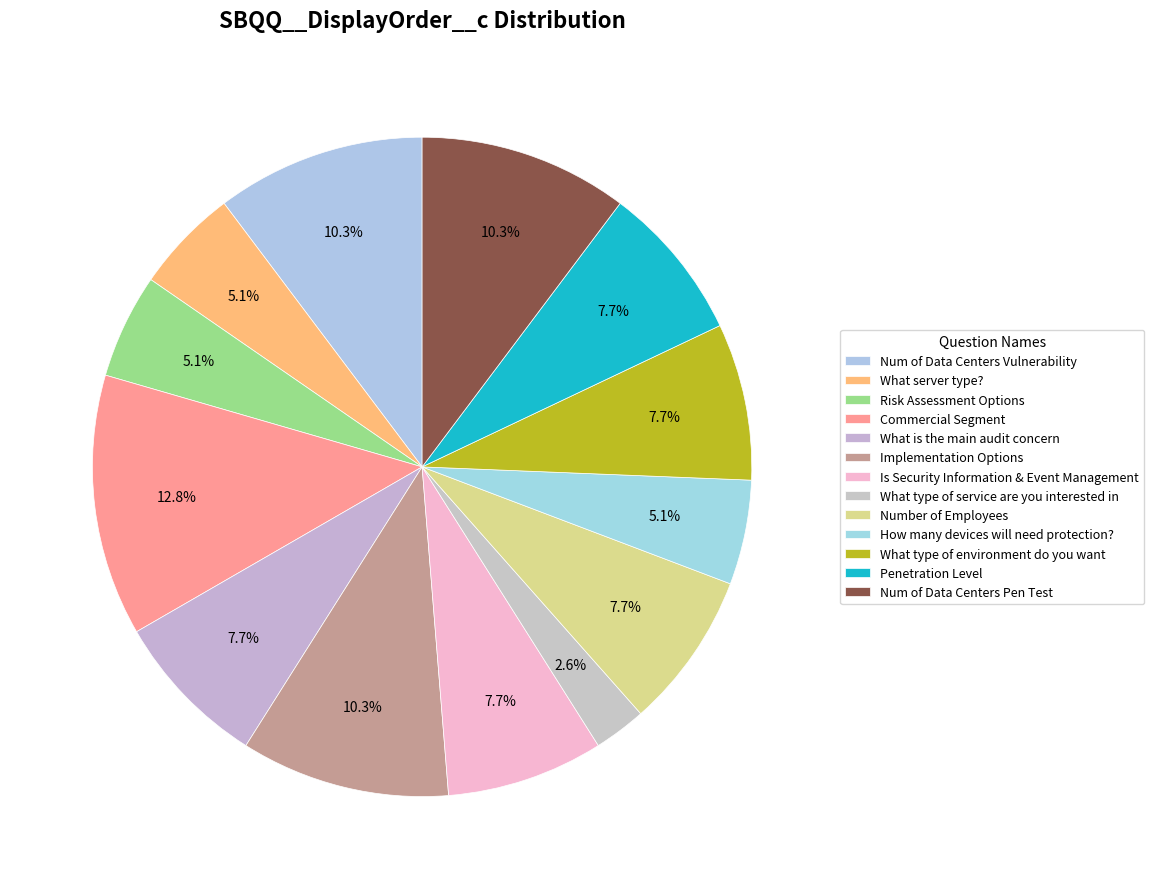

To the nearest percent, what percentage of the pie is Commercial Segment?

13%